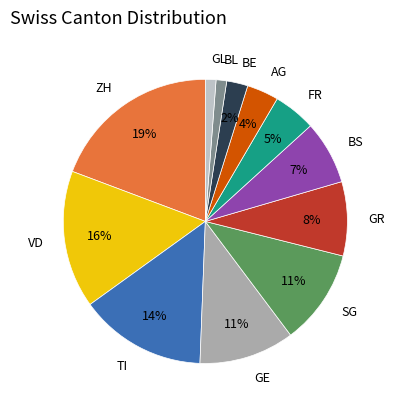

How many segments does this pie chart have?

12